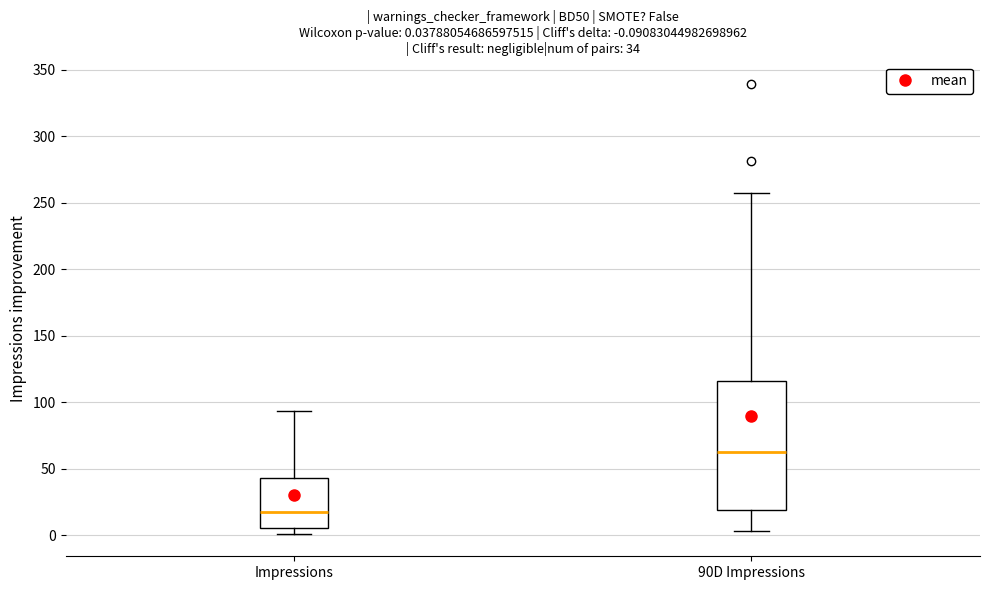

Which box is the tallest, from its lower edge to its upper edge?

90D Impressions